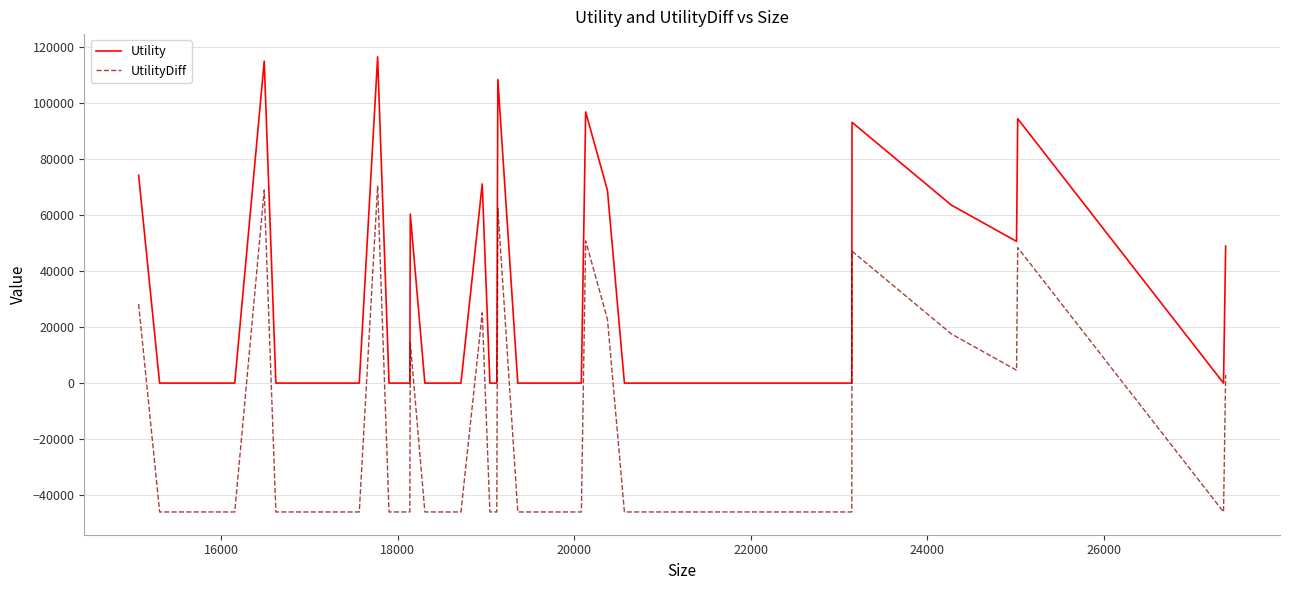

What is the difference between the maximum and minimum values in the Utility series?

116500.2